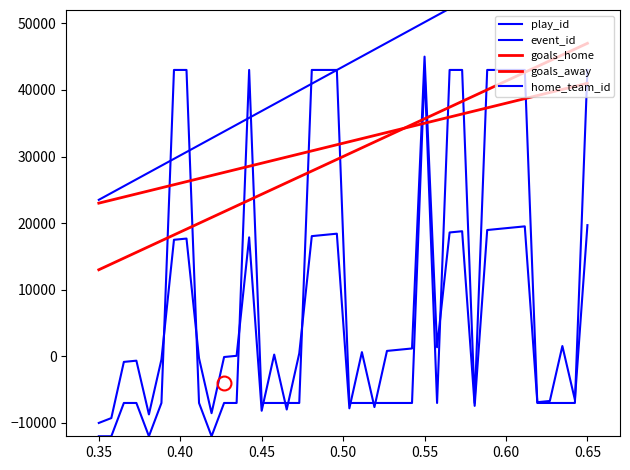

Which series has the widest spread of values?

play_id